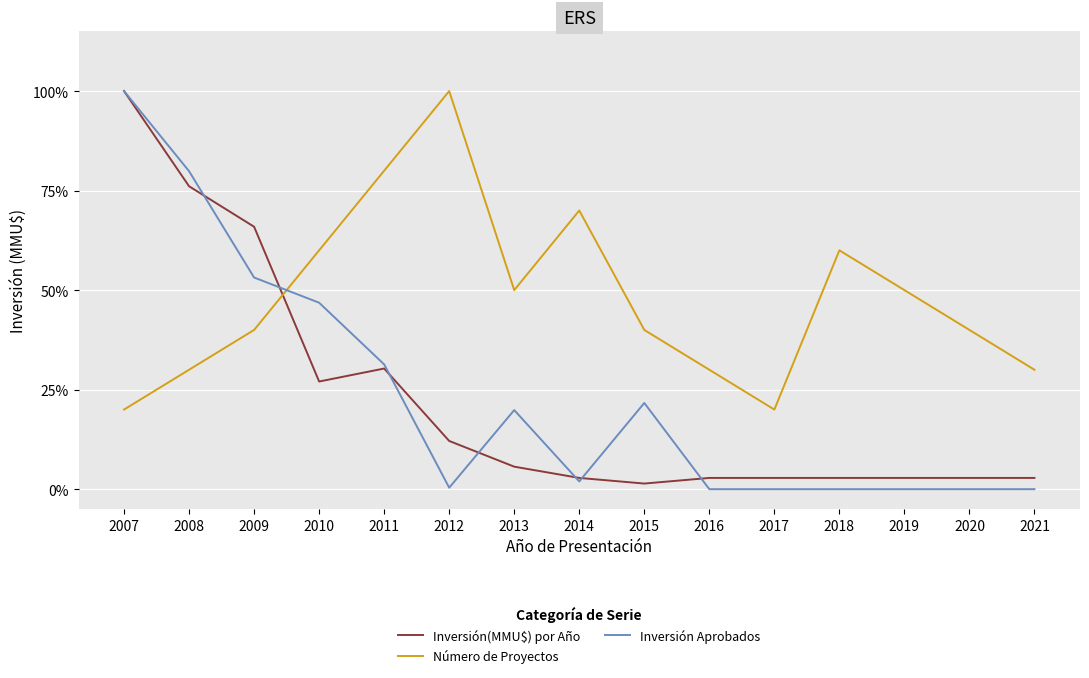

Count the Número de Proyectos values in the range 30 to 60.

10